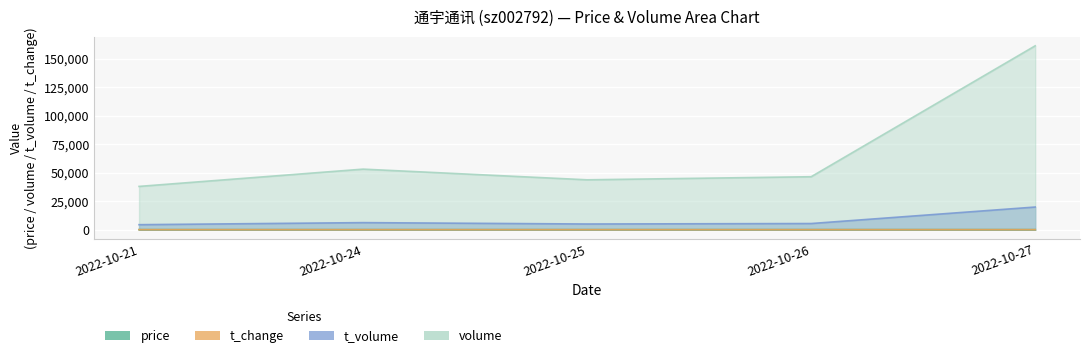

What is the average value of the t_volume series?

8137.2